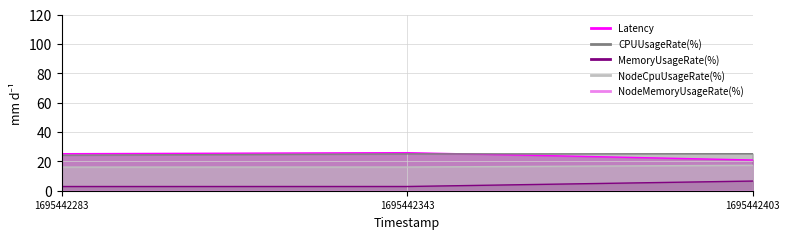

The CPUUsageRate(%) series shows 24.2 at 1695442283. True or false?

True